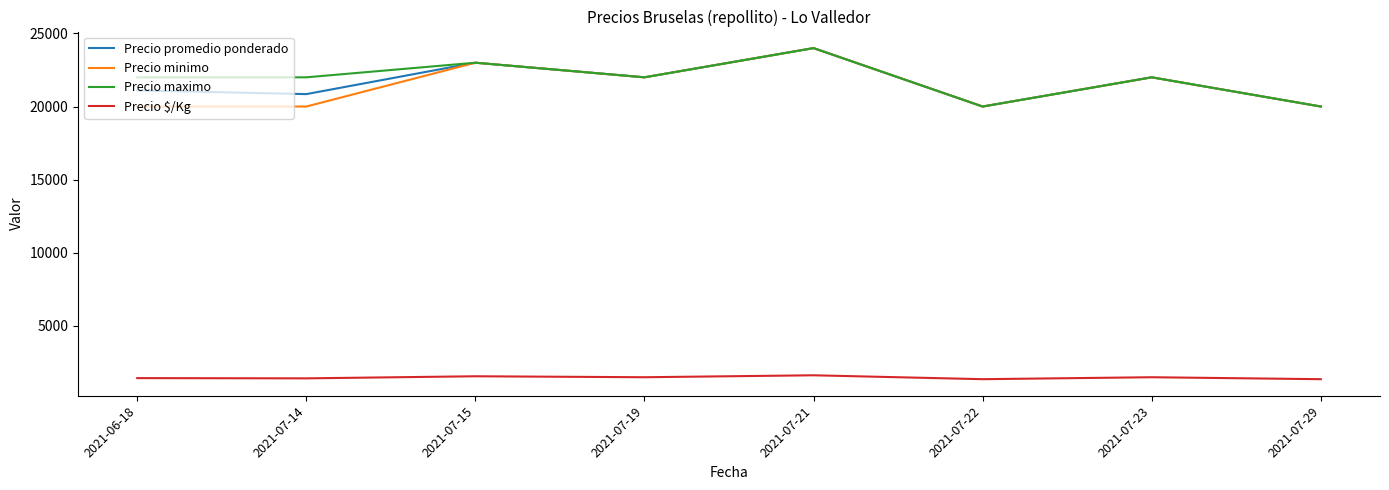

What position from the left is 2021-07-15?

3